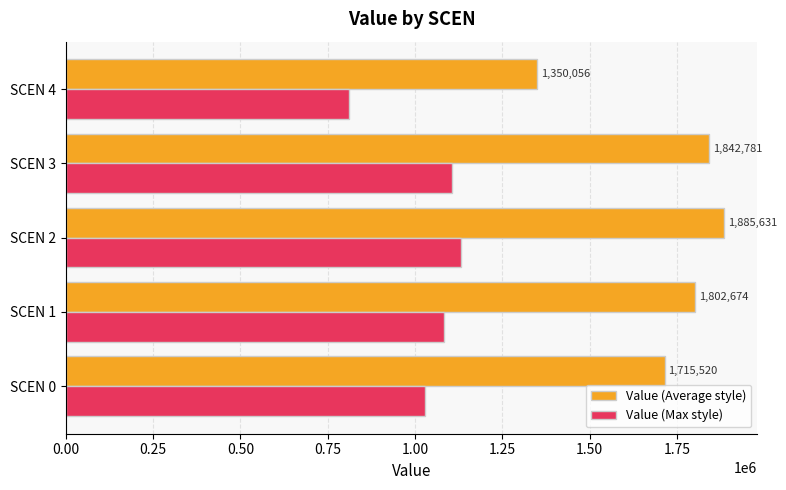

At which category does the chart reach its minimum across all series?

SCEN 4